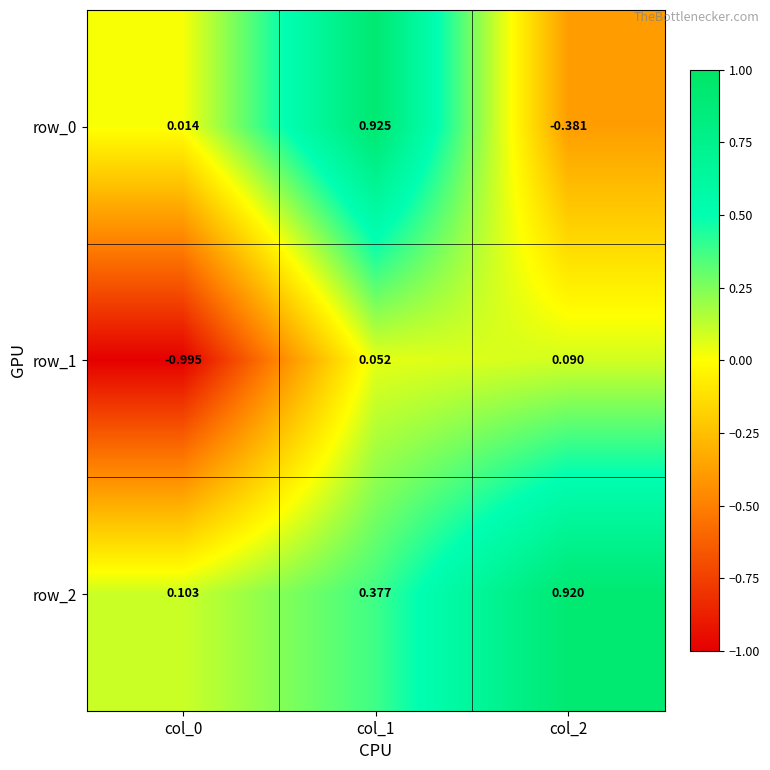

What is the total value across all series at col_2?

0.6